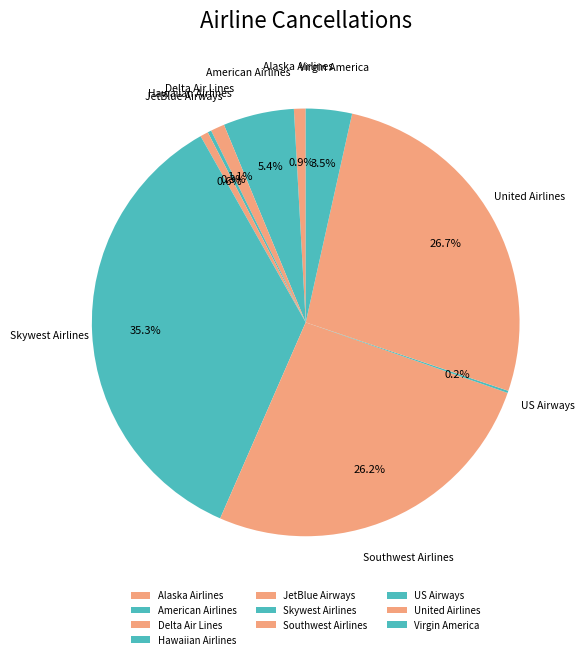

The Alaska Airlines slice represents 1% of the pie. True or false?

True